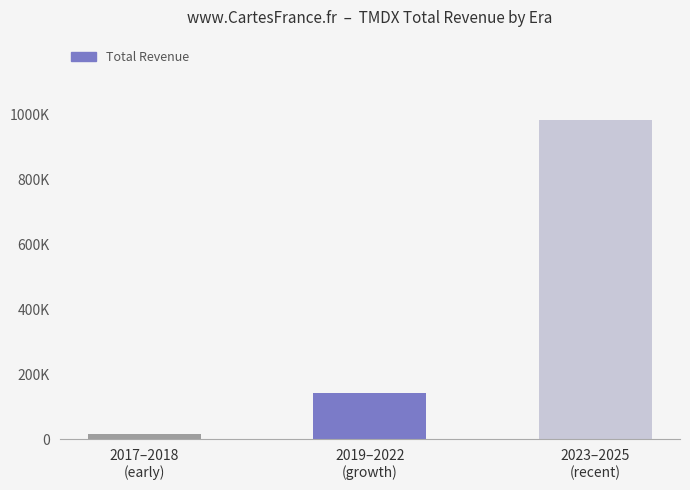

What is the smallest value displayed?

15000